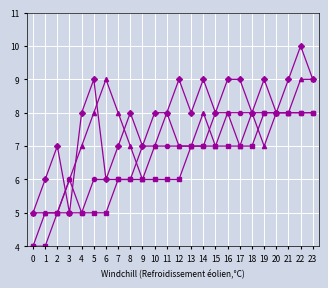

What is the maximum value shown in the chart?

10